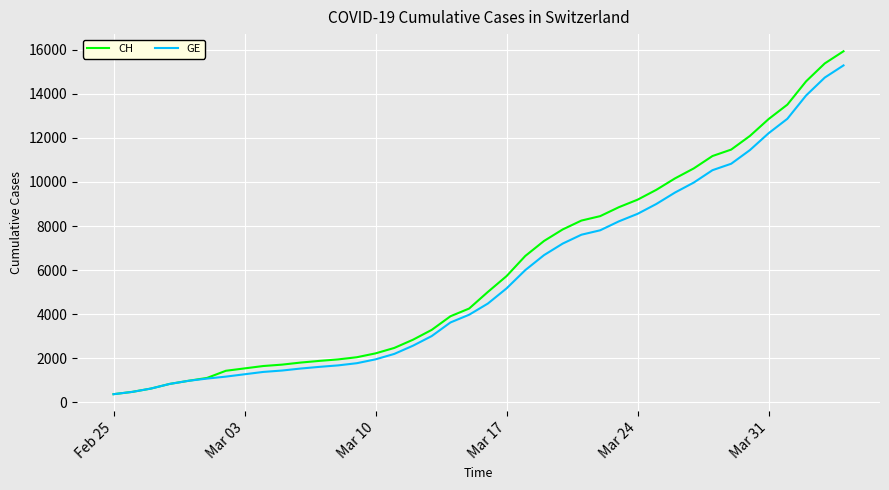

Which series has the widest spread of values?

CH